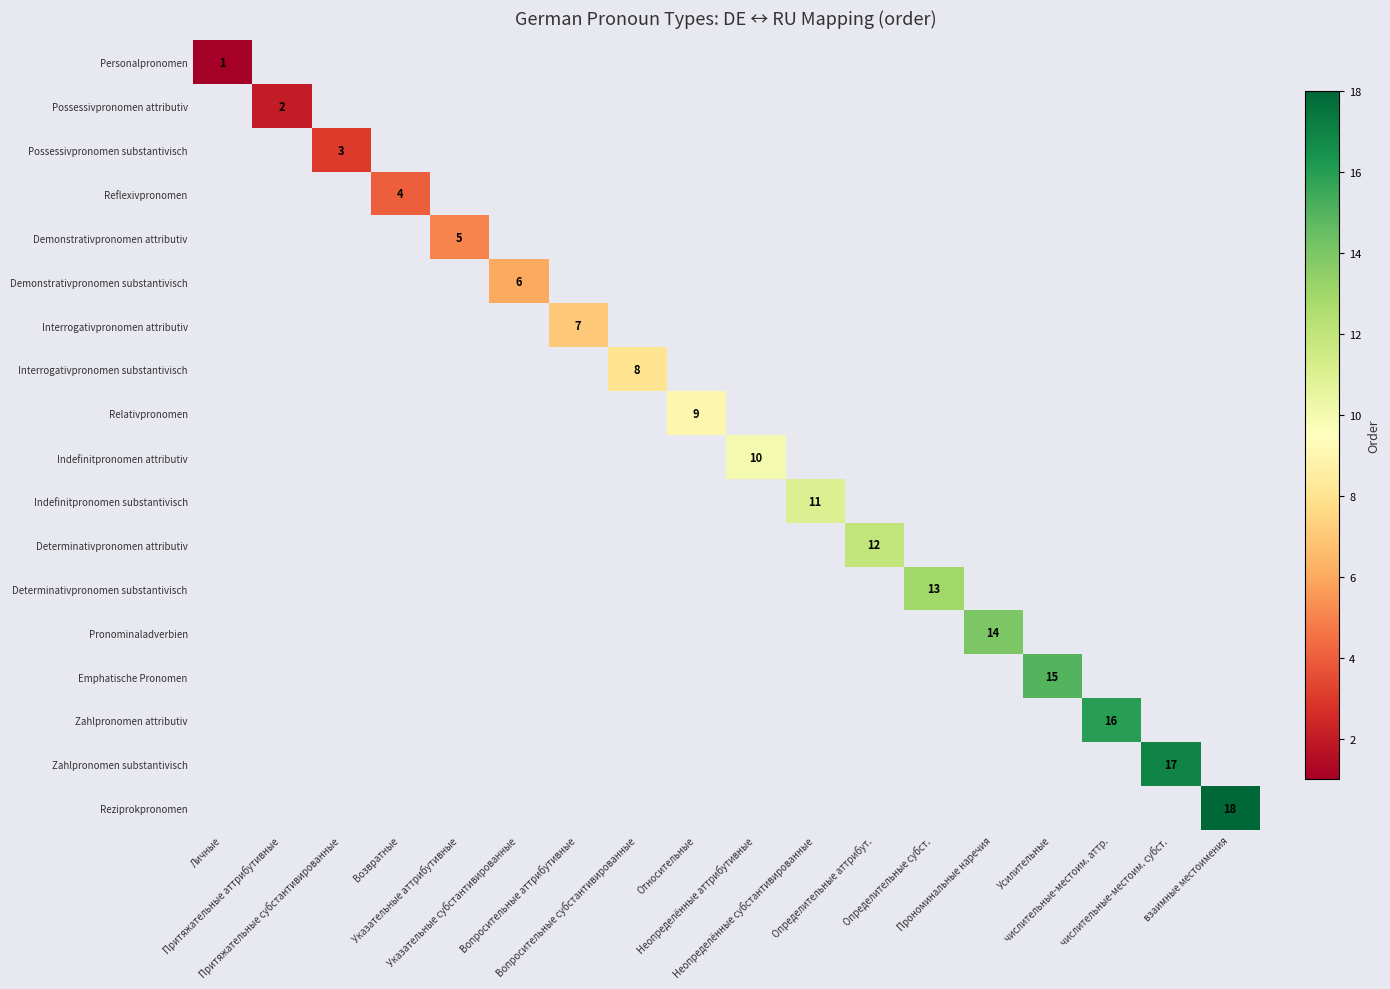

Which label corresponds to the largest value in the chart?

взаимные местоимения